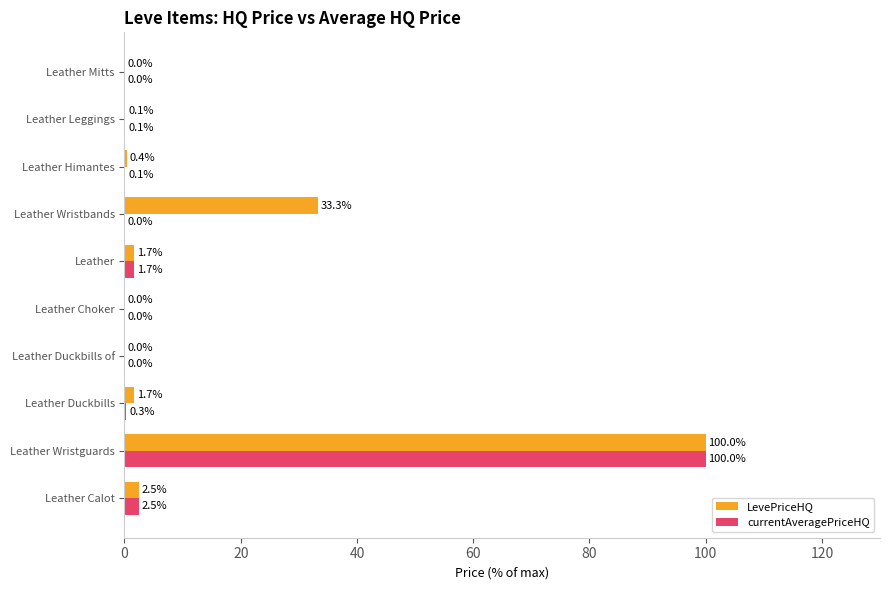

The value of LevePriceHQ at Leather Duckbills of is 0.0. True or false?

True